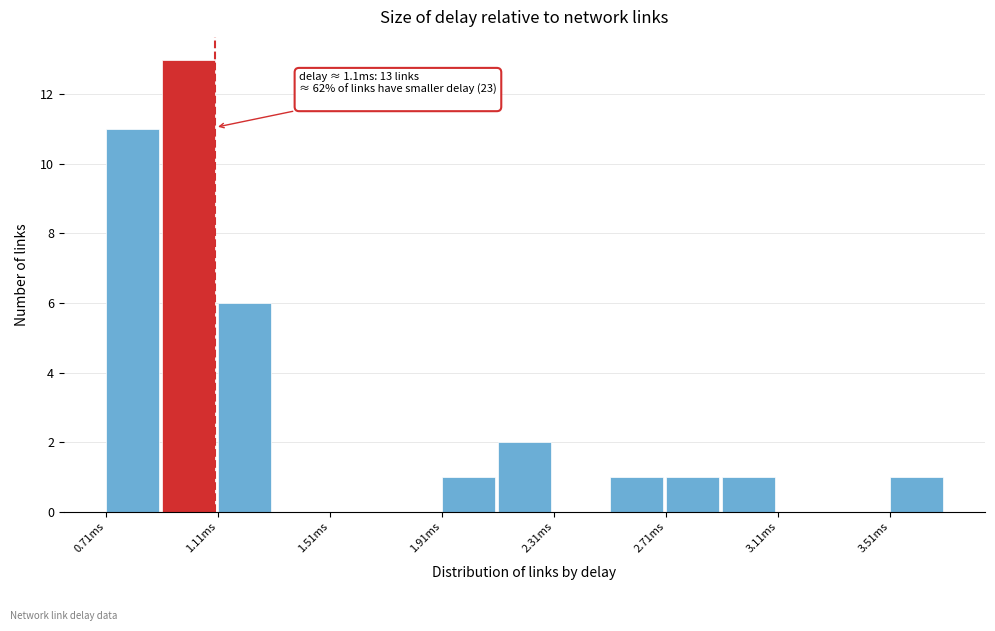

Which range on the x-axis has the tallest bar?

0.9 to 1.1